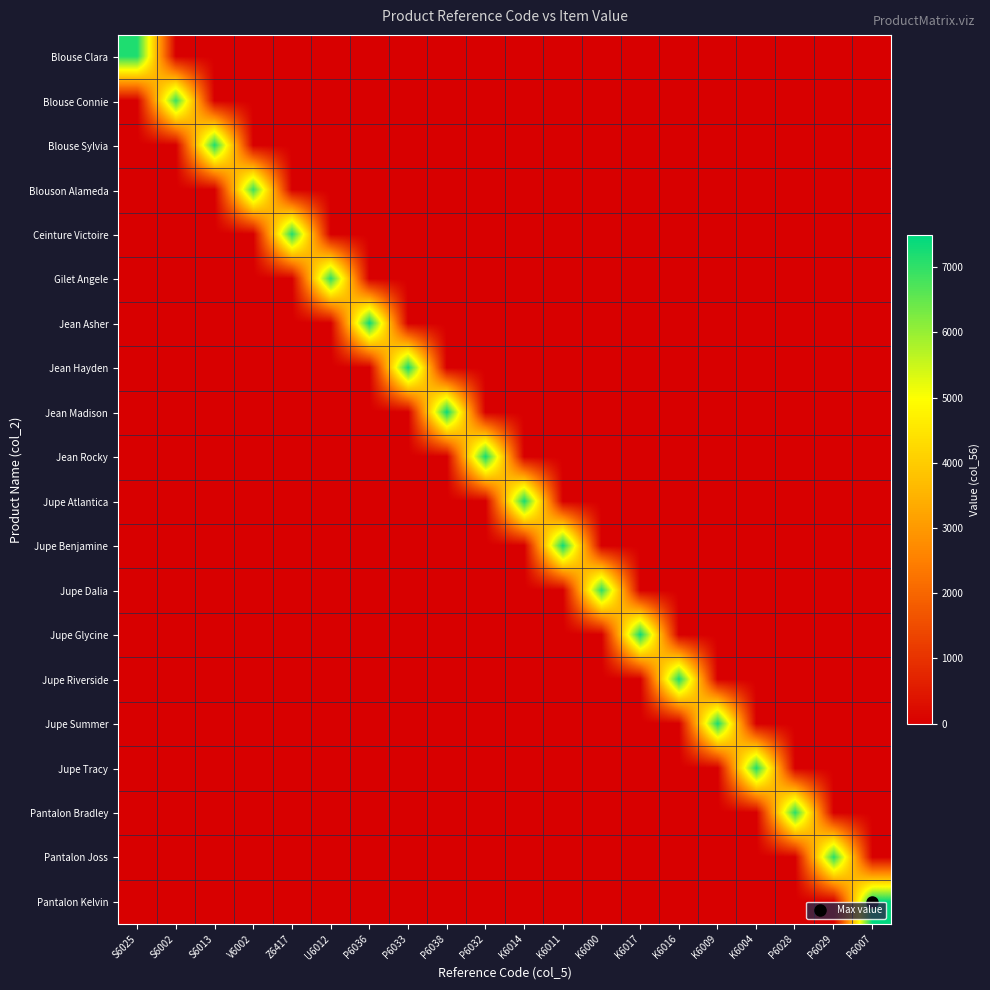

What is the difference between the highest and lowest values at V6002?

6888